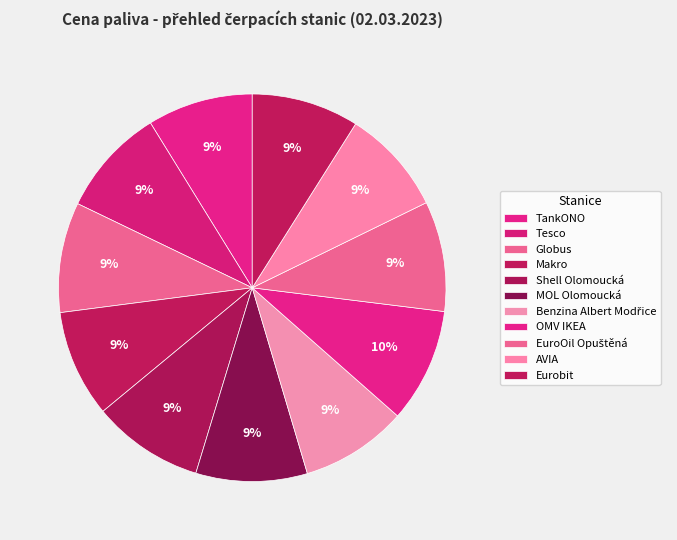

What is the total percentage of TankONO and EuroOil Opuštěná?

18.0%